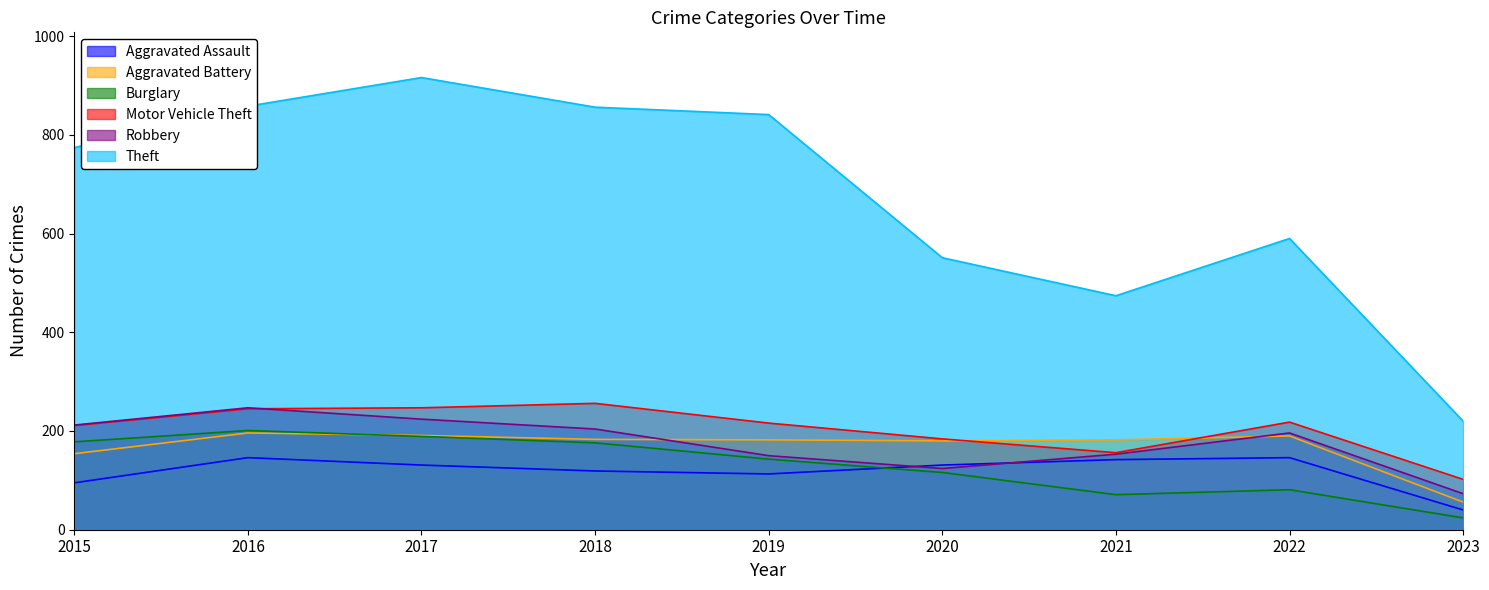

What is the sum of all Aggravated Assault values?

1063